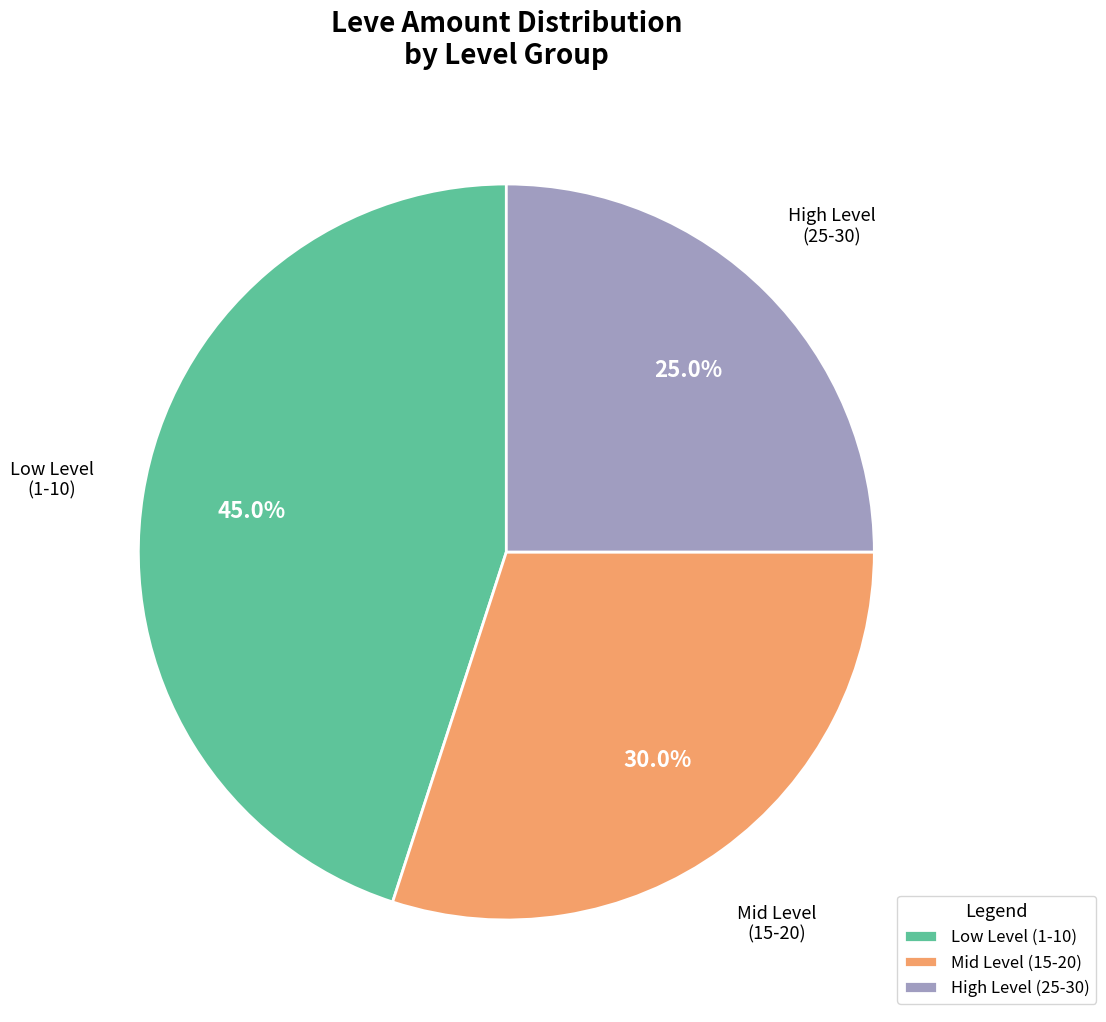

Is there a majority slice in this chart?

No